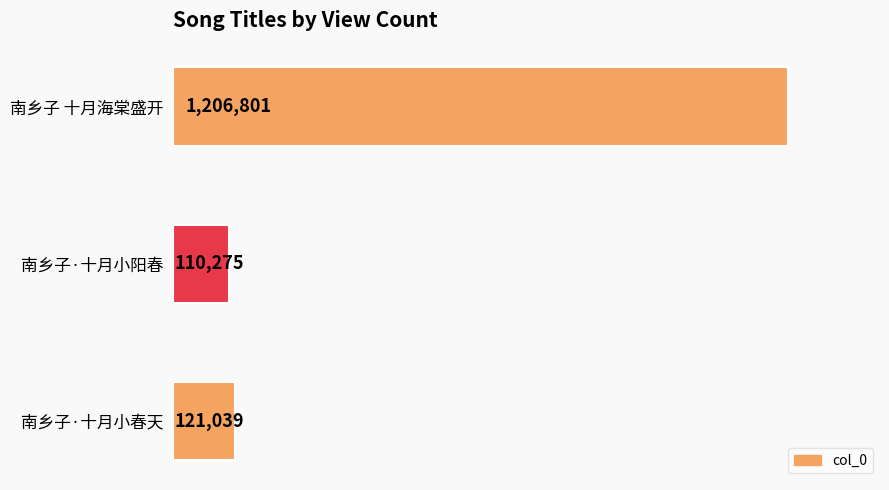

Does the chart contain any negative values?

No